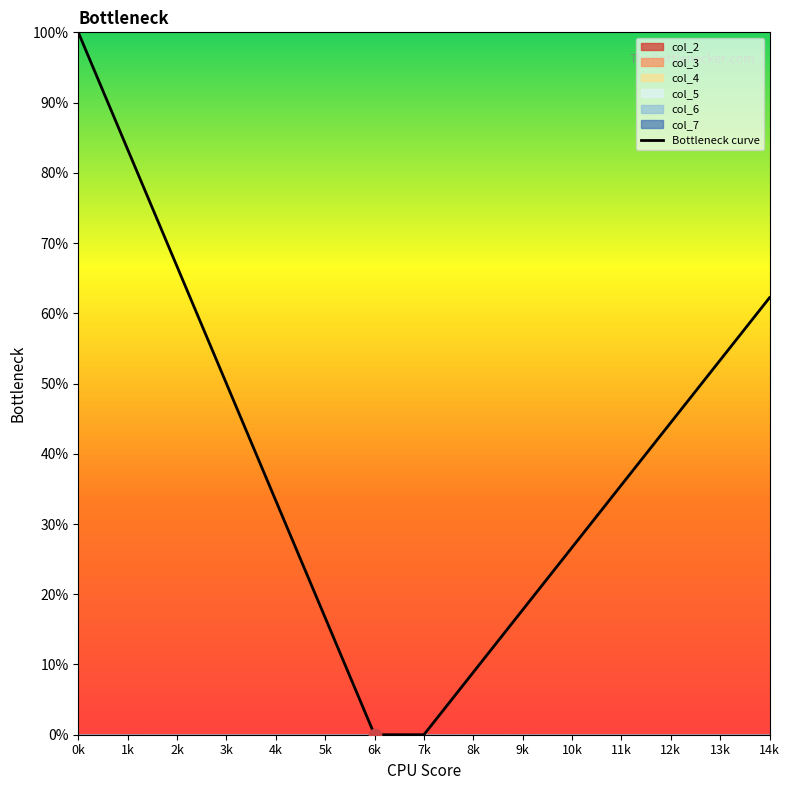

Between 12k and 2k, which is larger?

2k